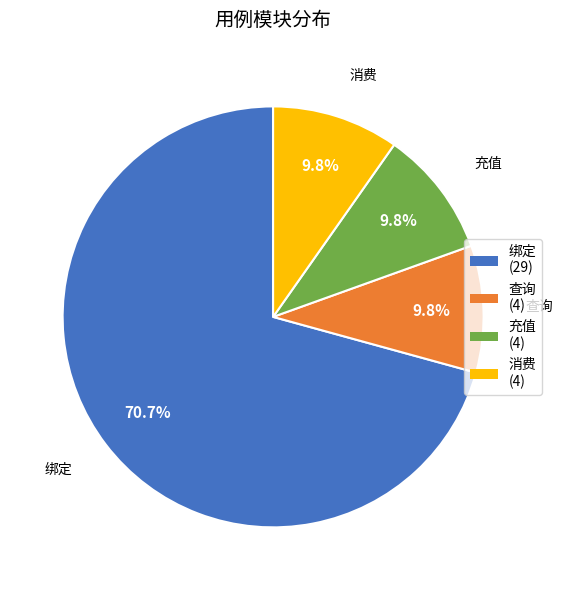

To the nearest percent, what is the combined percentage of 消费 and 查询?

20%